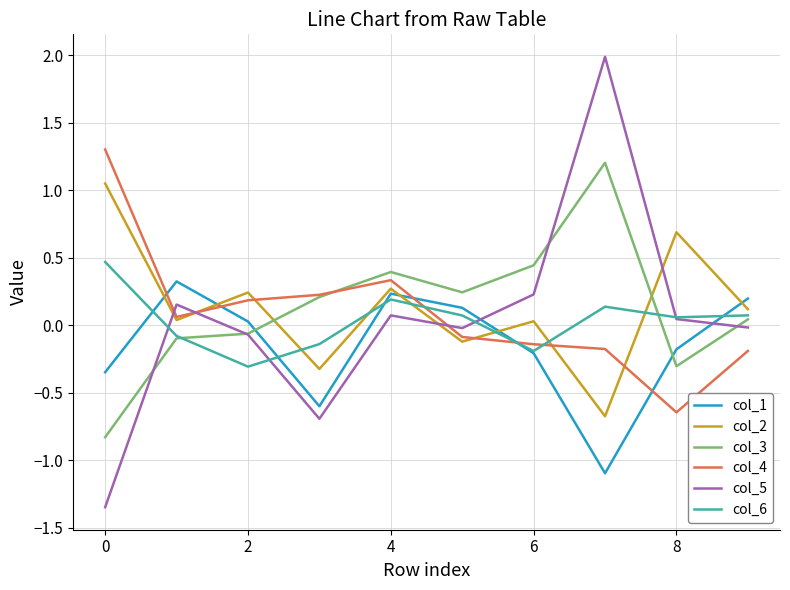

In col_2, how many points are higher than both neighbors (excluding endpoints)?

4